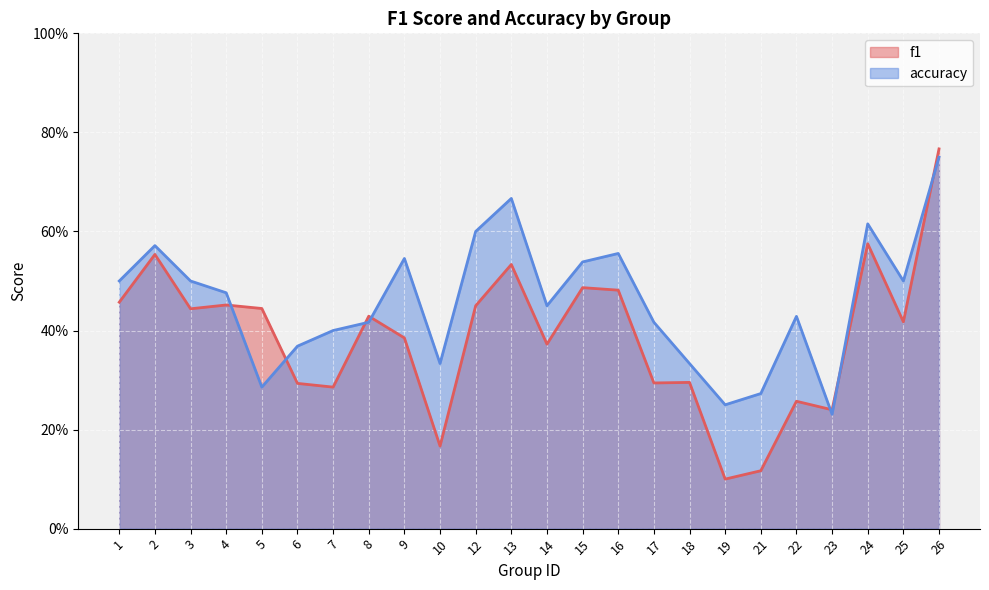

Reading left to right, transcribe all the data shown in this chart.

f1: 1=0.5	2=0.6	3=0.4	4=0.5	5=0.4	6=0.3	7=0.3	8=0.4	9=0.4	10=0.2	12=0.5	13=0.5	14=0.4	15=0.5	16=0.5	17=0.3	18=0.3	19=0.1	21=0.1	22=0.3	23=0.2	24=0.6	25=0.4	26=0.8
accuracy: 1=0.5	2=0.6	3=0.5	4=0.5	5=0.3	6=0.4	7=0.4	8=0.4	9=0.5	10=0.3	12=0.6	13=0.7	14=0.5	15=0.5	16=0.6	17=0.4	18=0.3	19=0.2	21=0.3	22=0.4	23=0.2	24=0.6	25=0.5	26=0.8